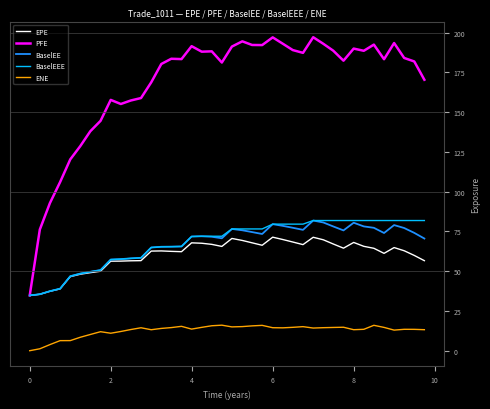

What is the minimum value for BaselEEE?

34.8